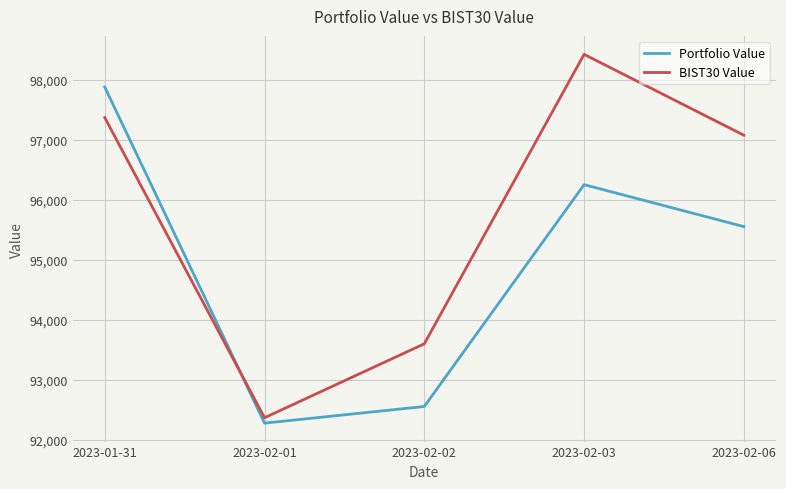

What is the total value across all series at 2023-01-31?

195241.1